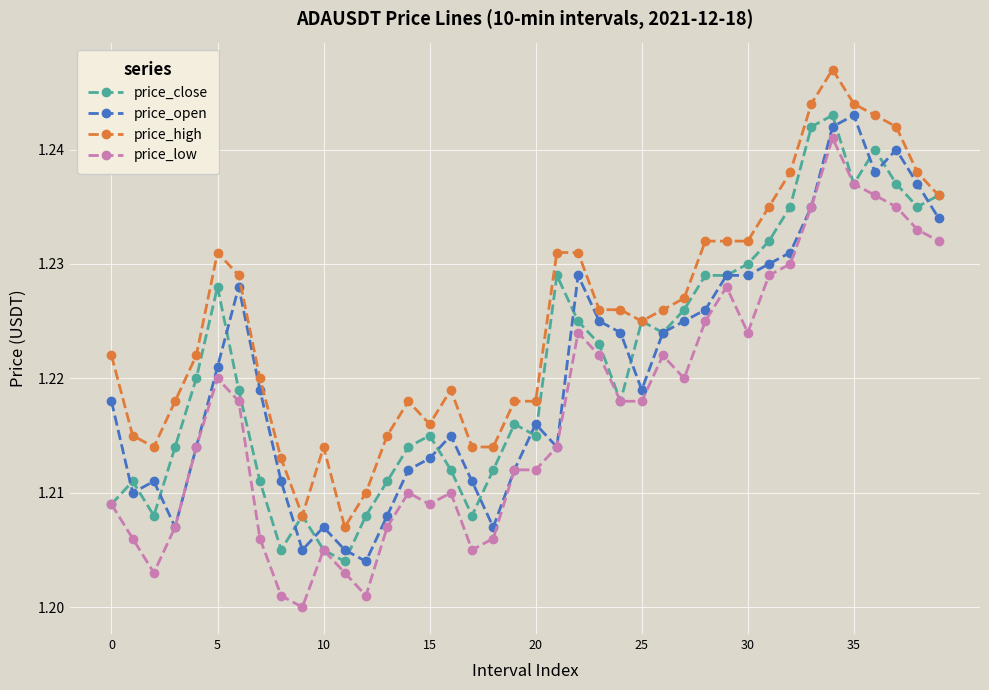

At how many categories does at least one series exceed 1?

40